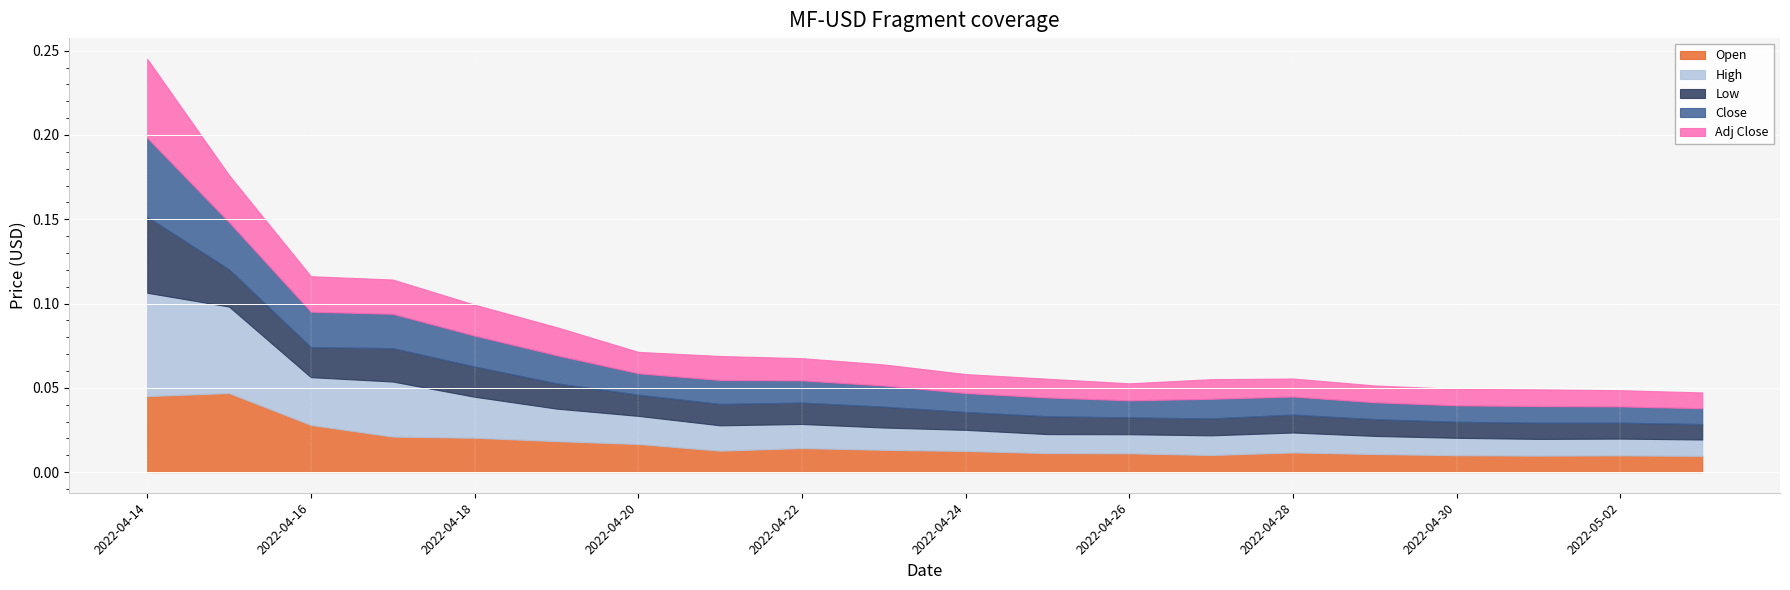

How many data points does each series have?

20